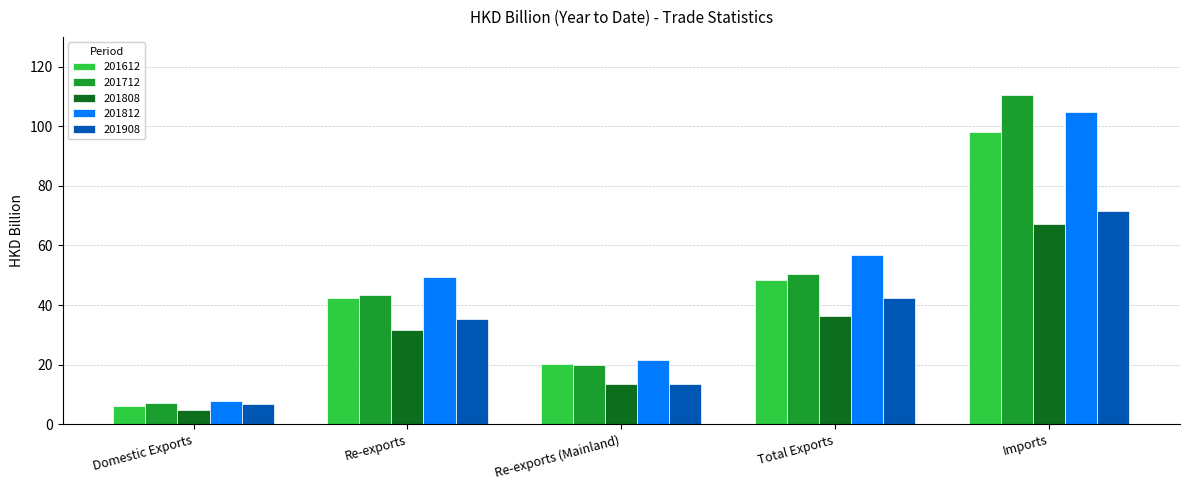

How many groups of bars are there?

5